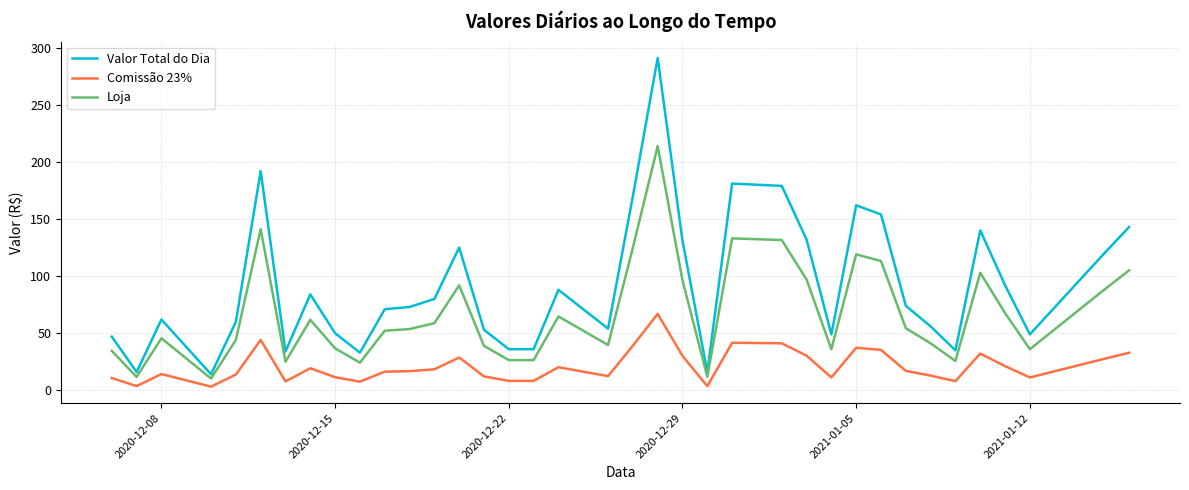

List the series in order of their overall mean, highest first.

Valor Total do Dia, Loja, Comissão 23%